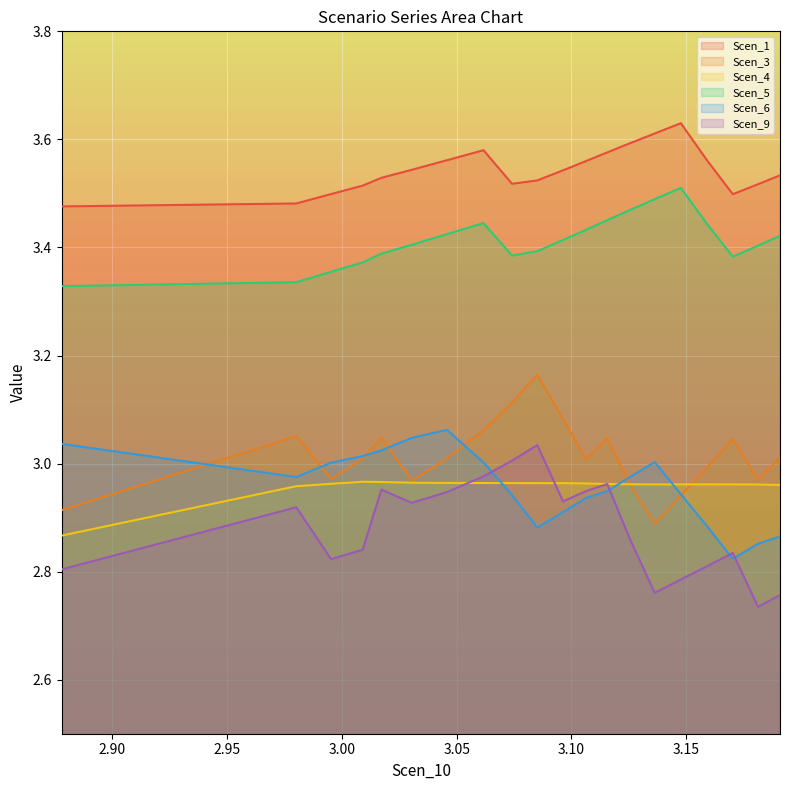

What is the value of the Scen_3 point at the 9th from the left?

3.1